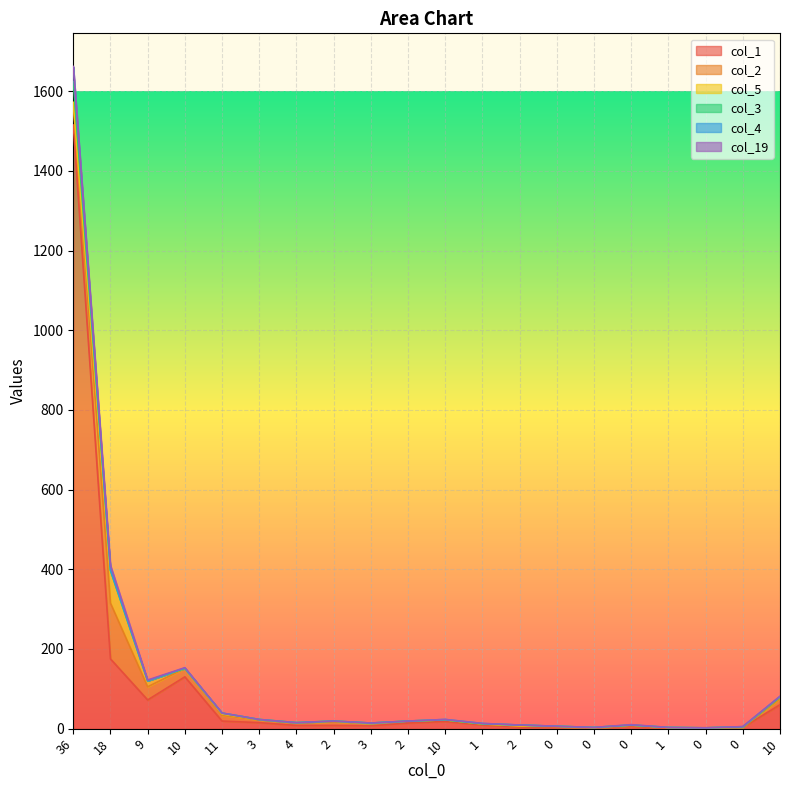

What is the difference between the maximum and minimum values in the col_4 series?

37